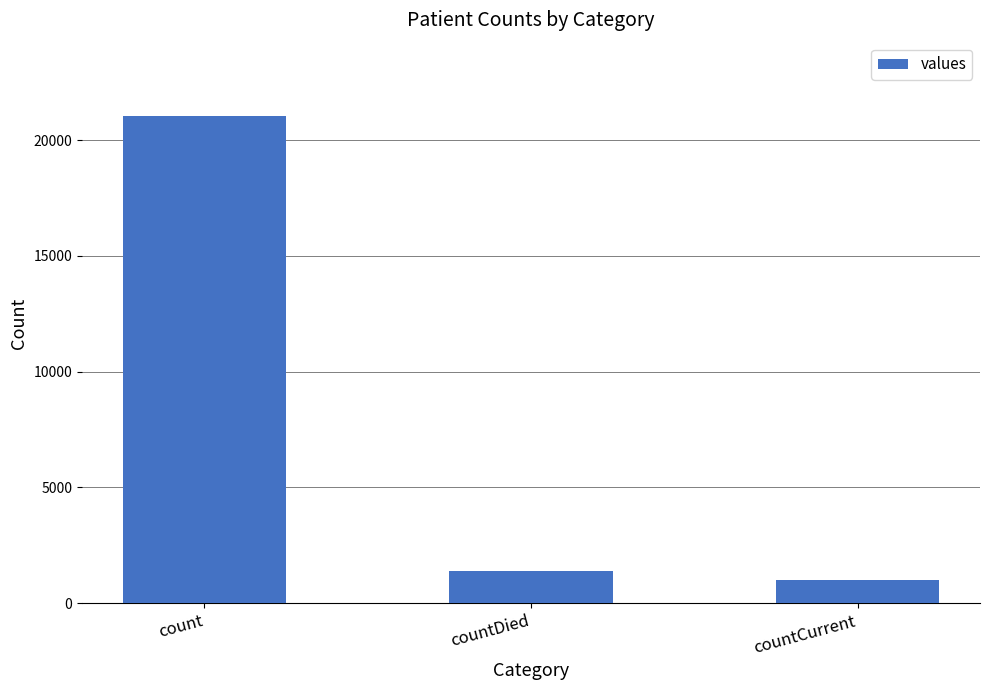

What position from the right is countDied?

2